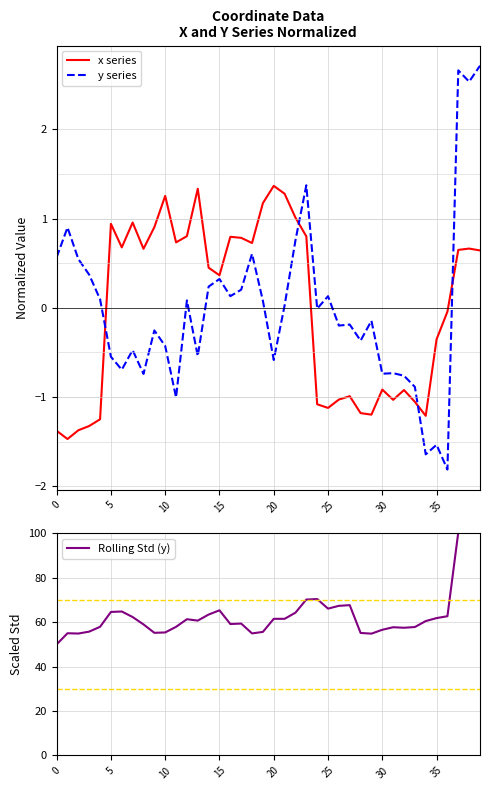

How many negative values does the y series series have?

21